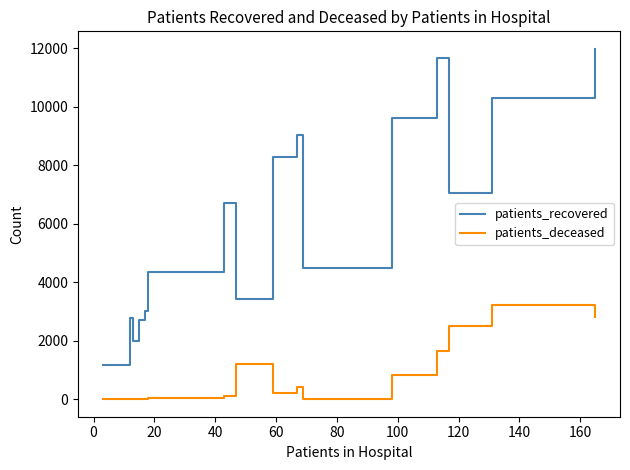

True or false: patients_recovered and patients_deceased cross at least once.

False